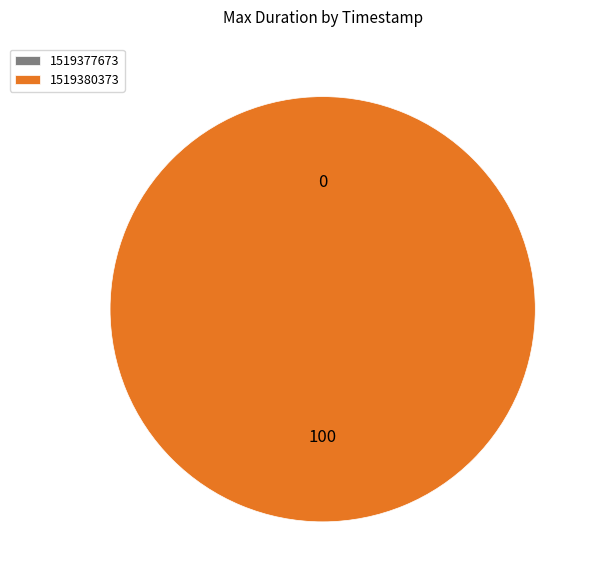

Does 1519380373 account for over 50% of the chart?

Yes